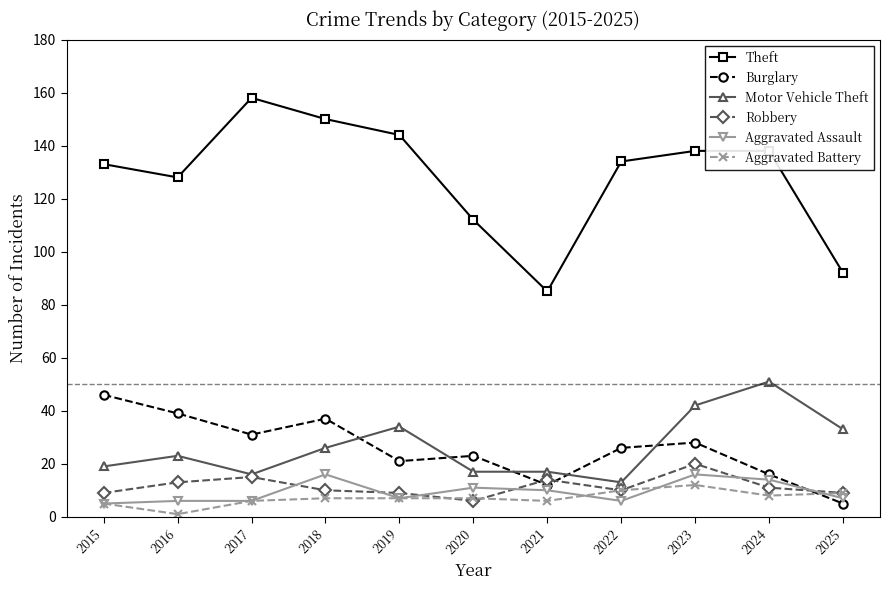

What is the minimum value for Burglary?

5